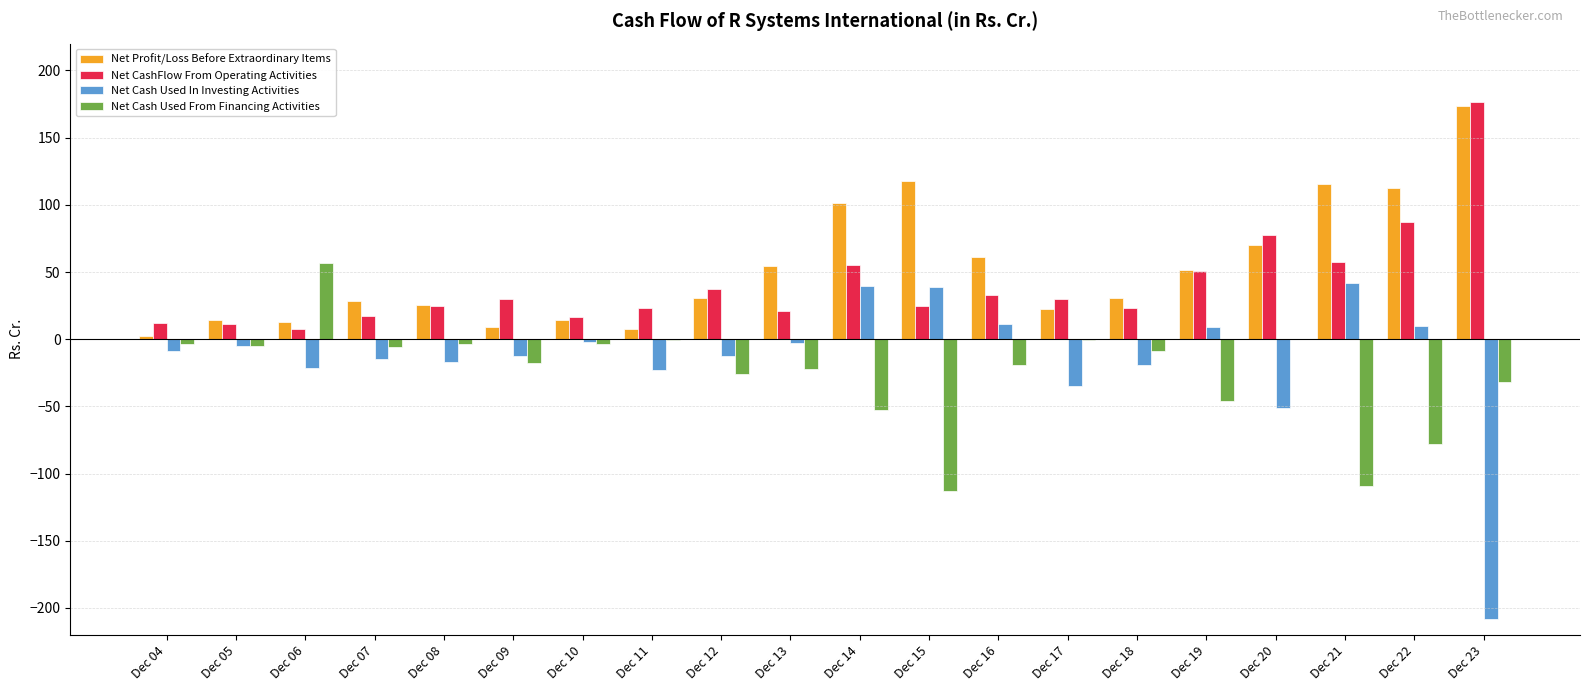

The value of Net CashFlow From Operating Activities at Dec 20 is 77.8. True or false?

True